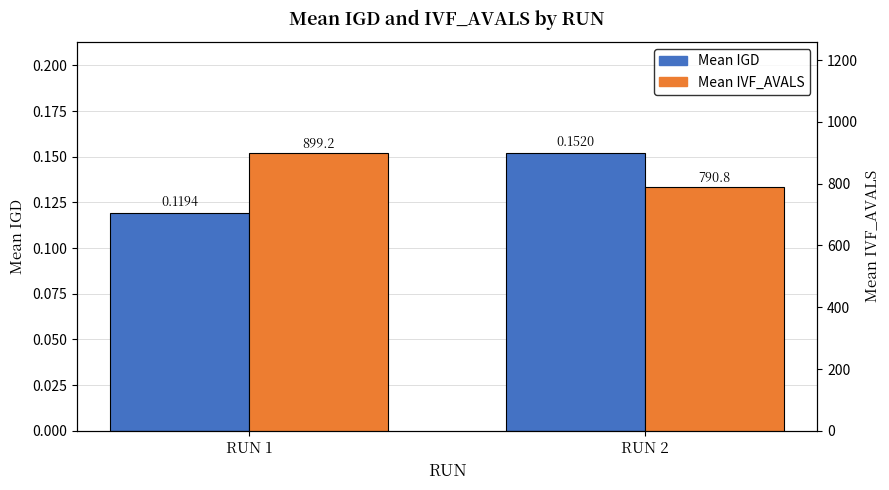

What value does the Mean IVF_AVALS series have at RUN 2?

790.8